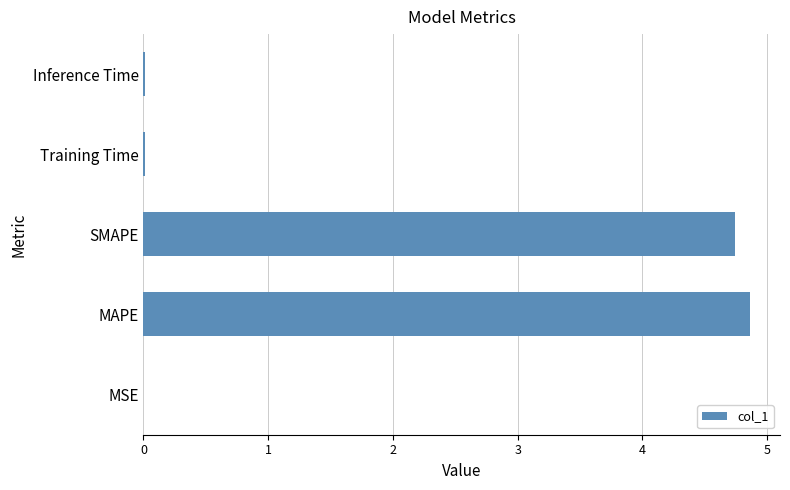

What is the average value?

1.9